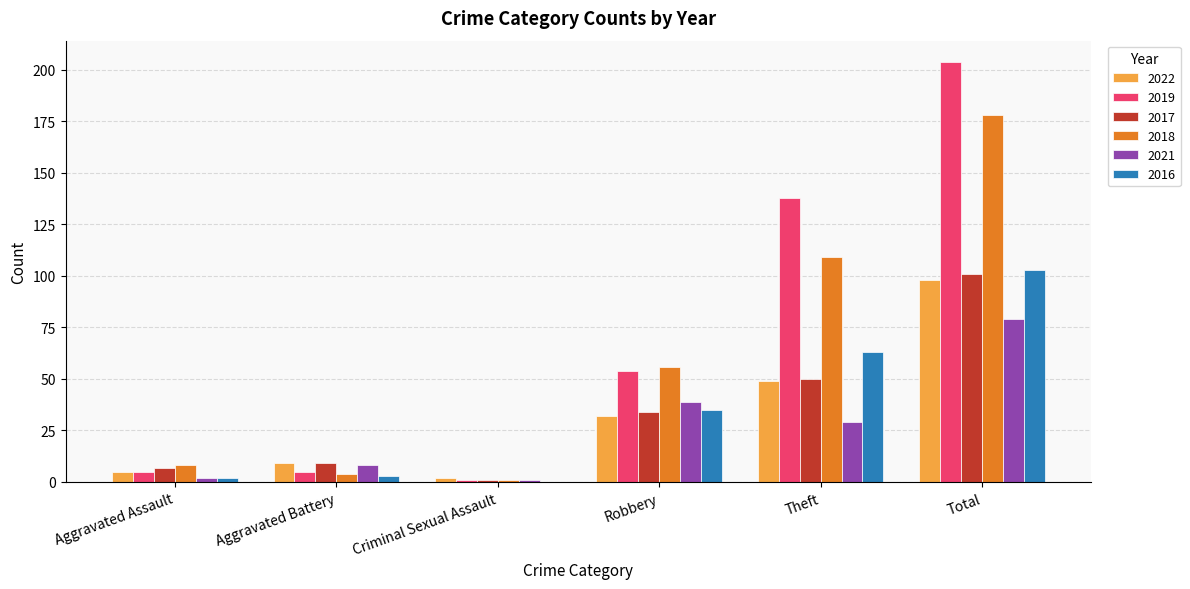

How many series are shown in this chart?

6